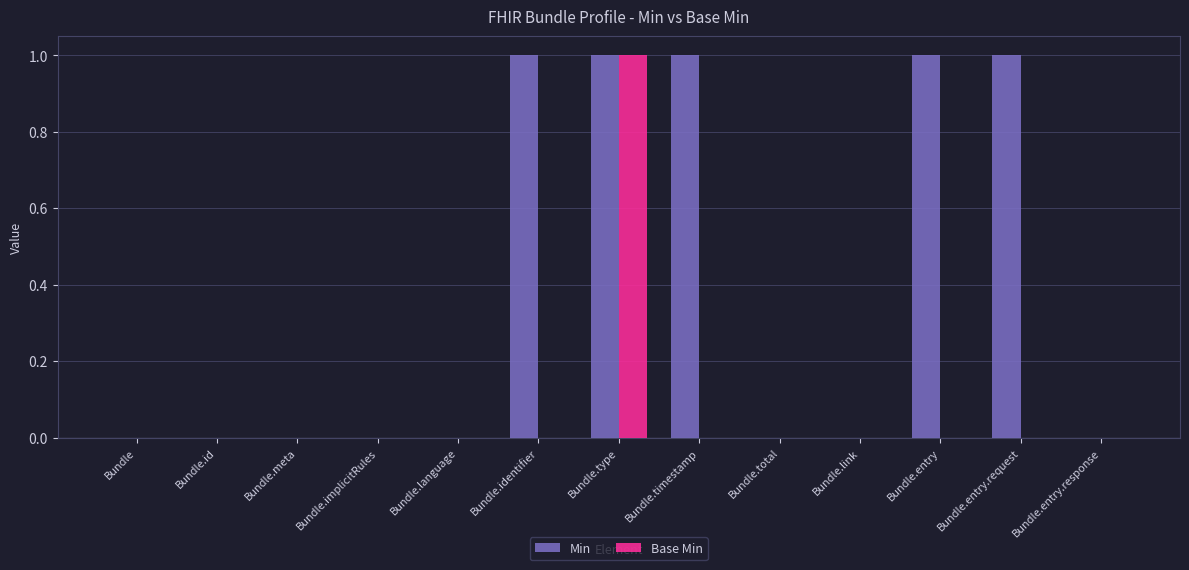

Which series changed the most between Bundle.language and Bundle.entry?

Min